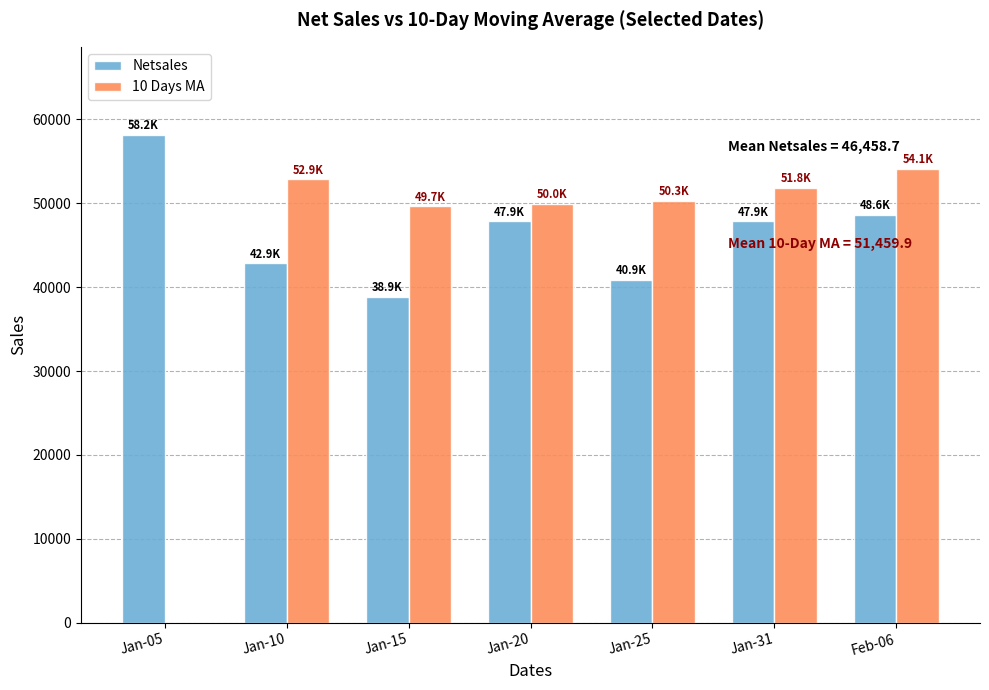

Which series changed the most between Jan-05 and Jan-20?

10 Days MA